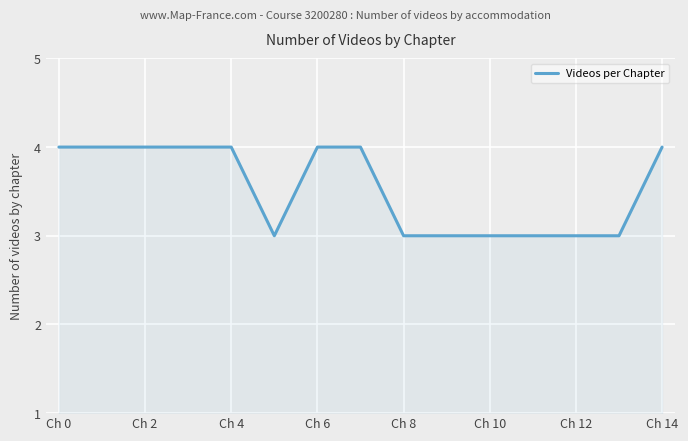

What is the average value?

4